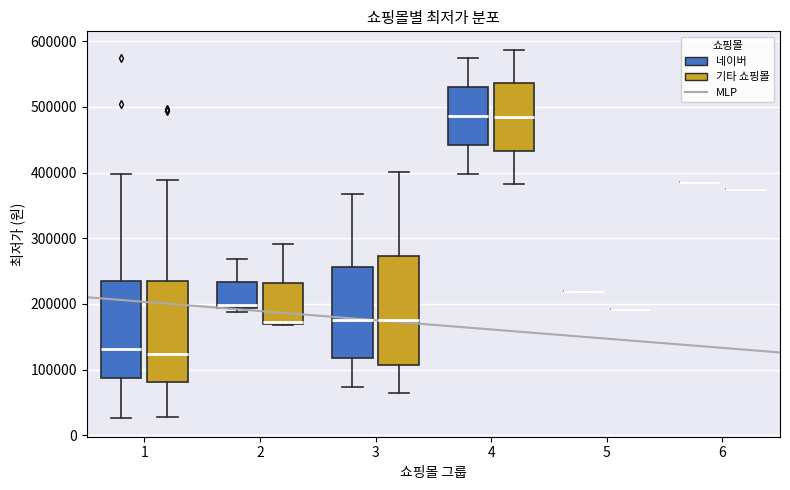

Reading left to right, read every box against the y-axis: the position of its median line, the range the box covers, and the ends of its whiskers. The values are not printed on the chart, so give them approximately, as read against the axis.

1 (네이버): median 130000, box 90000 to 230000, whiskers 30000 to 400000
1 (기타 쇼핑몰): median 120000, box 80000 to 230000, whiskers 30000 to 390000
2 (네이버): median 200000, box 190000 to 230000, whiskers 190000 (just below the box's lower edge) to 270000
2 (기타 쇼핑몰): median 170000 (drawn on the box's lower edge), box 170000 to 230000, whiskers 170000 to 290000
3 (네이버): median 180000, box 120000 to 260000, whiskers 70000 to 370000
3 (기타 쇼핑몰): median 180000, box 110000 to 270000, whiskers 60000 to 400000
4 (네이버): median 490000, box 440000 to 530000, whiskers 400000 to 580000
4 (기타 쇼핑몰): median 480000, box 430000 to 540000, whiskers 380000 to 590000
5 (네이버): box collapsed to a line at 220000, whiskers 220000 to 220000
5 (기타 쇼핑몰): box collapsed to a line at 190000, whiskers 190000 to 190000
6 (네이버): box collapsed to a line at 390000, whiskers 390000 to 390000
6 (기타 쇼핑몰): box collapsed to a line at 370000, whiskers 370000 to 370000